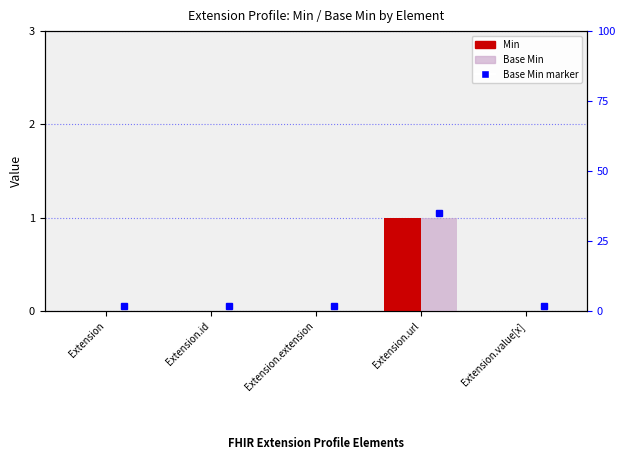

Reading left to right, list all the values displayed in this chart.

Min: 0	0	0	1	0
Base Min: 0	0	0	1	0